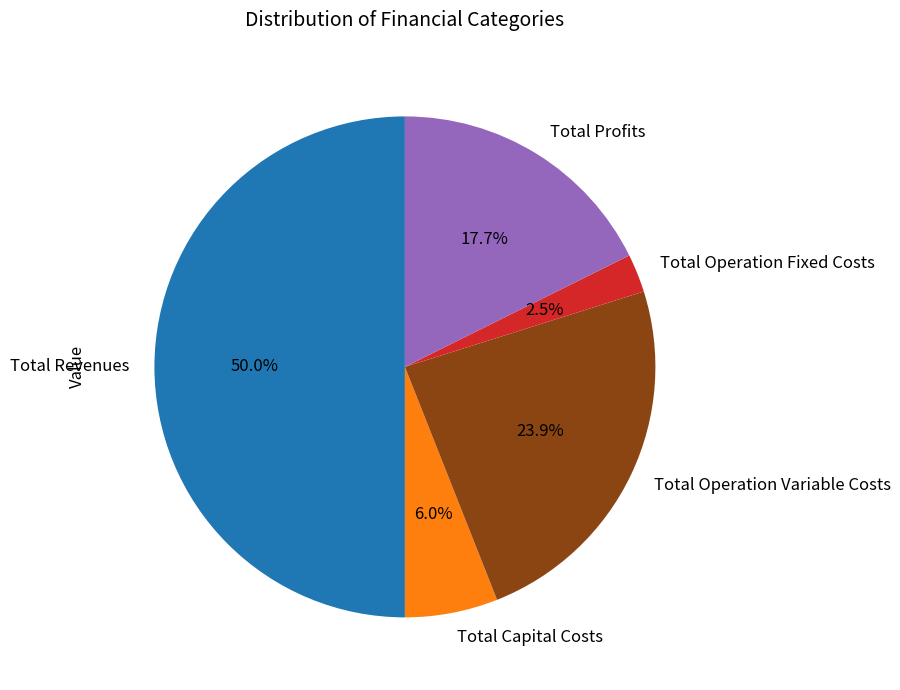

The Total Capital Costs slice represents 1% of the pie. True or false?

False